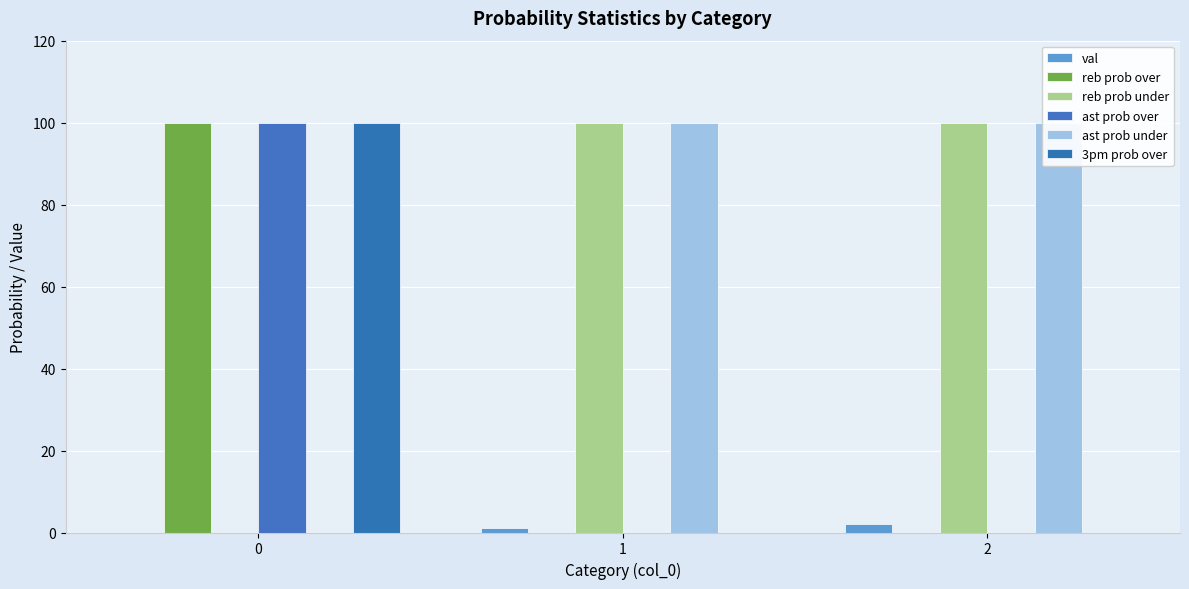

What is the maximum value shown in the chart?

100